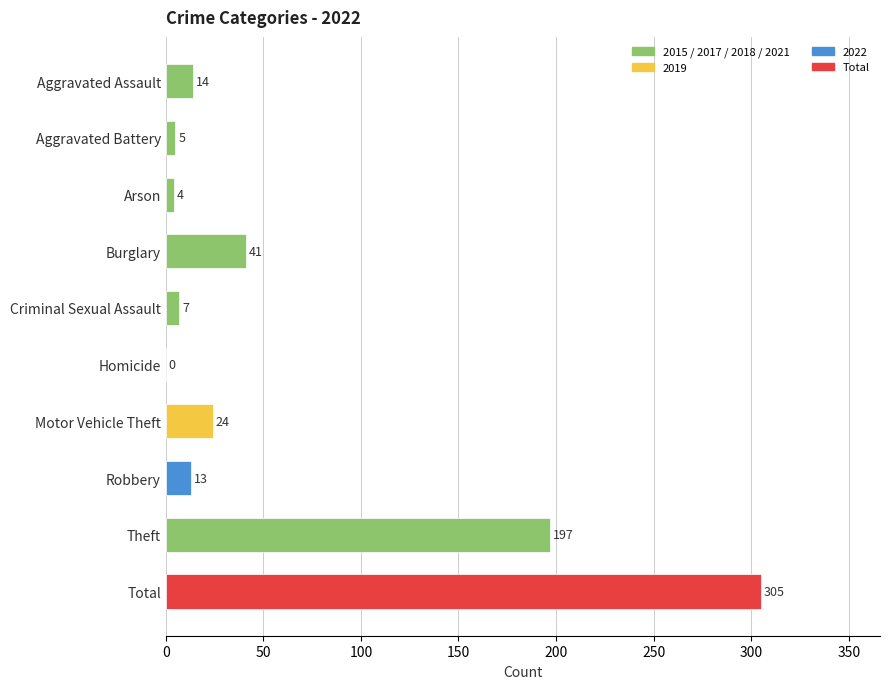

Reading bottom to top, transcribe all the data shown in this chart.

Total=305	Theft=197	Robbery=13	Motor Vehicle Theft=24	Homicide=0	Criminal Sexual Assault=7	Burglary=41	Arson=4	Aggravated Battery=5	Aggravated Assault=14